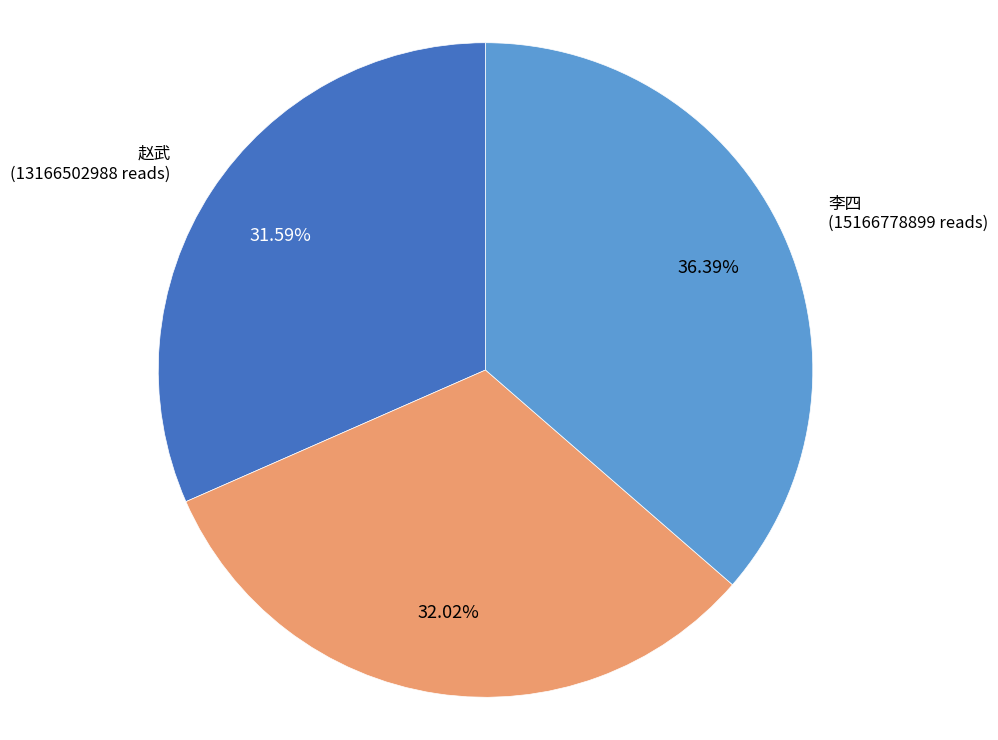

What is the total percentage of 张三 and 赵武?

63.6%